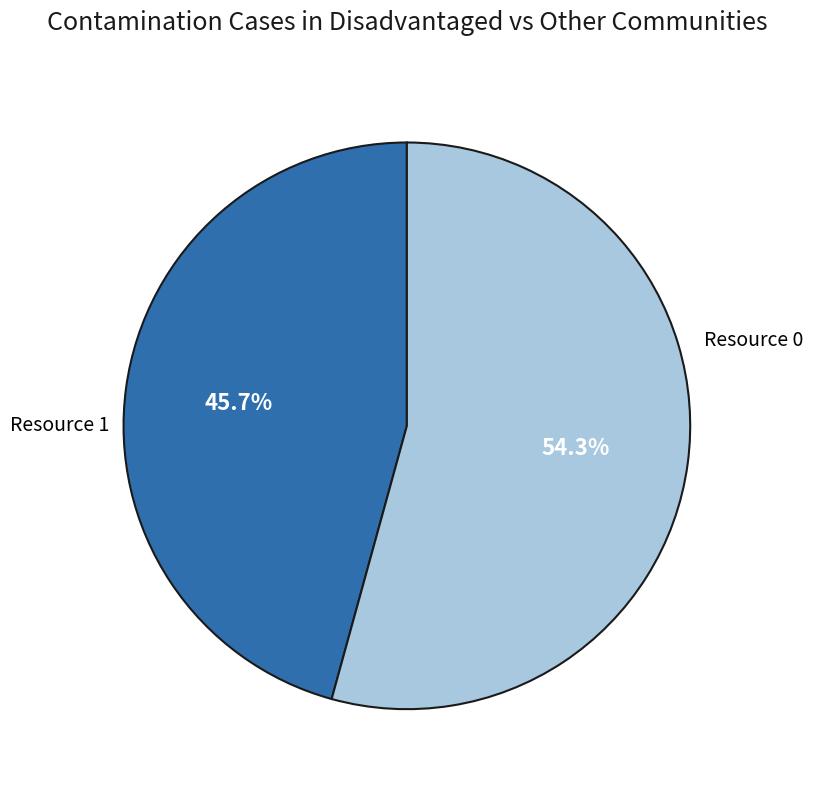

Is there any slice that represents more than half of the pie?

Yes